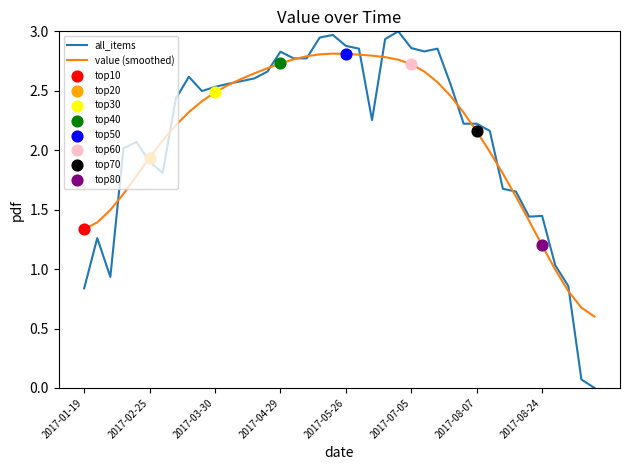

Rank the series by their maximum value, from highest to lowest.

all_items, value (smoothed)